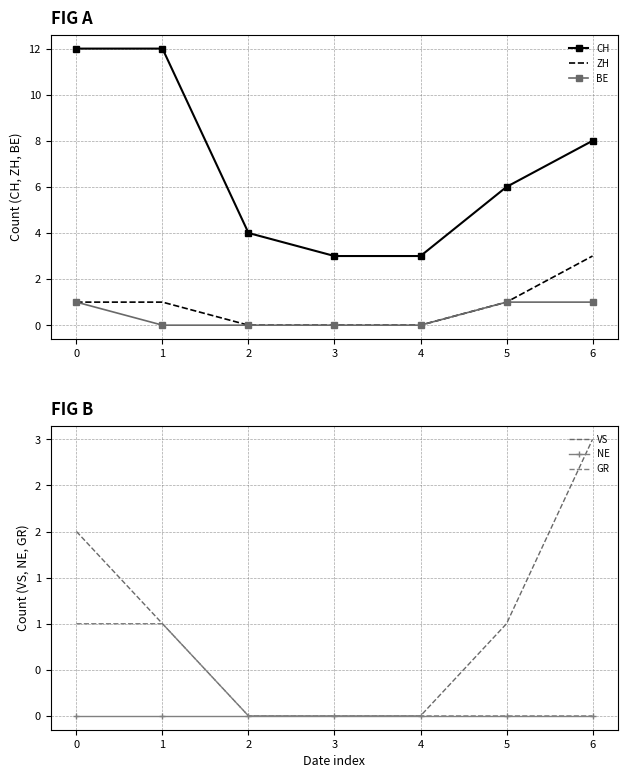

What is the difference between the second highest and second lowest values in the ZH series?

1